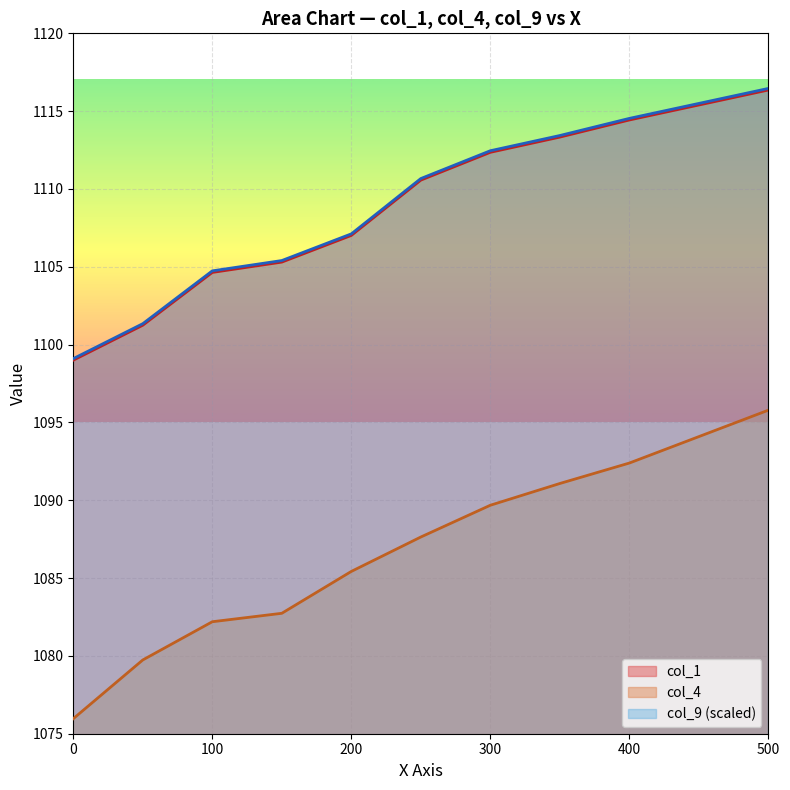

What is the value of the col_4 point at the 3rd from the left?

1082.2